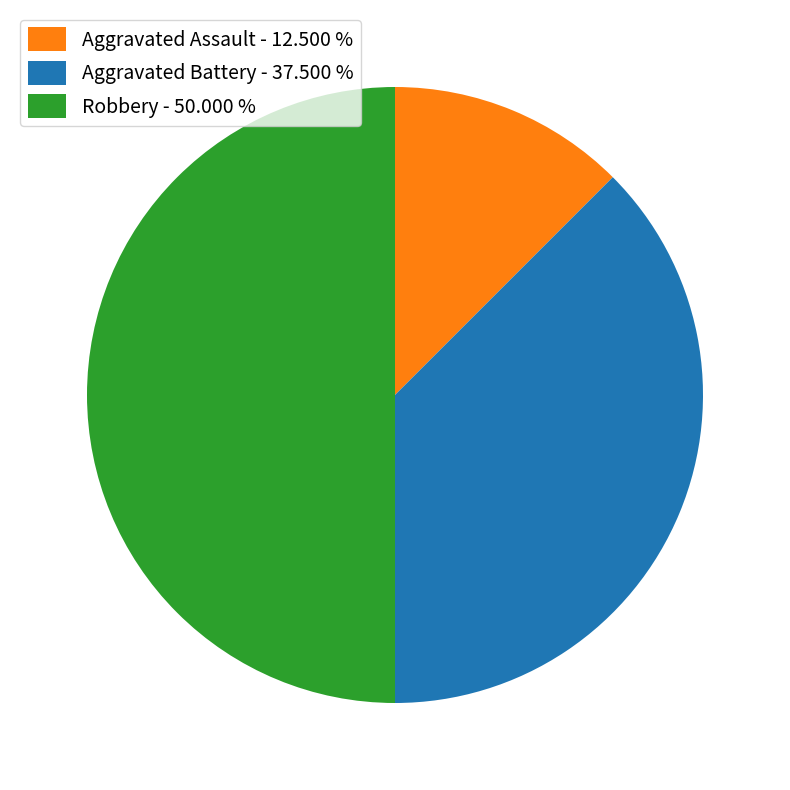

Combined, do Aggravated Assault - 12.500 % and Robbery - 50.000 % account for over 50%?

Yes